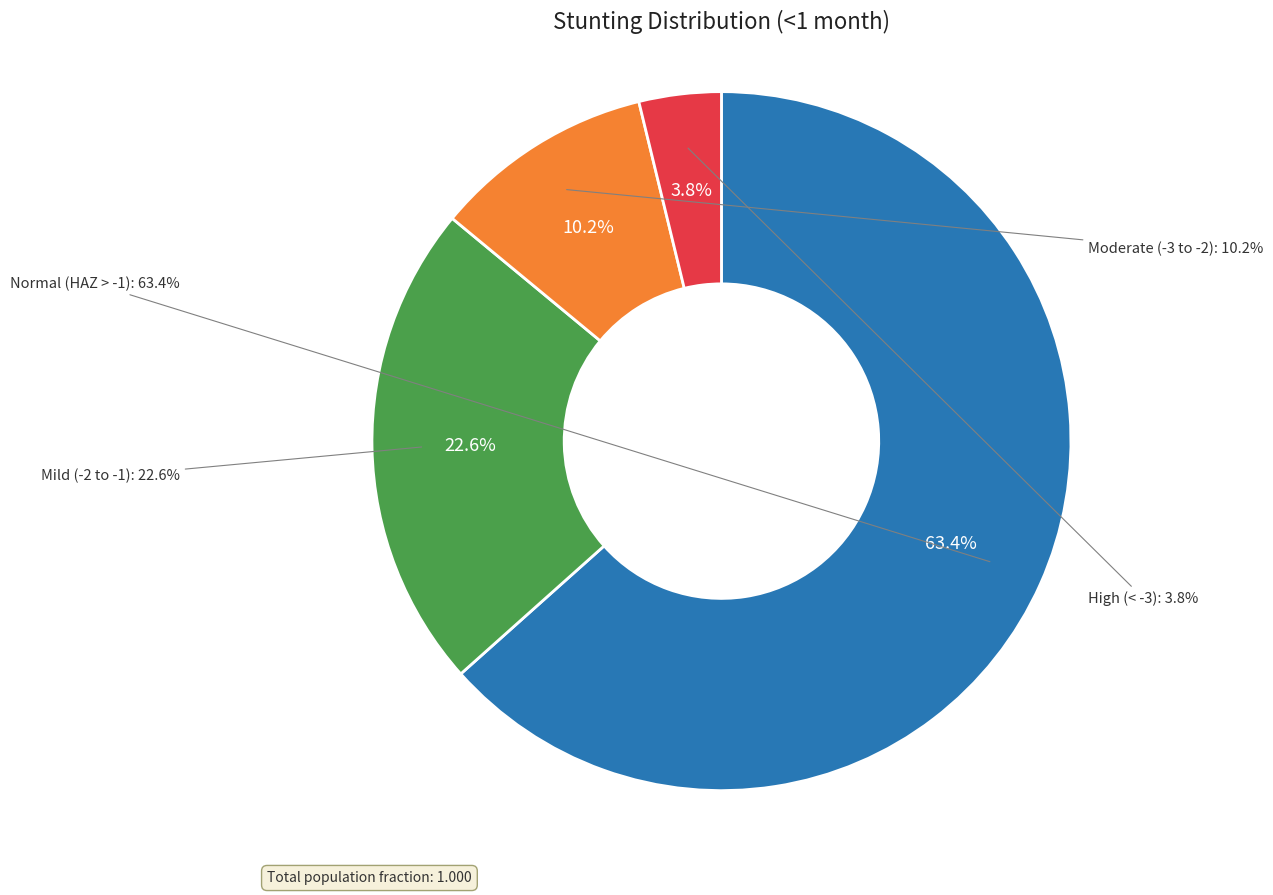

How many slices are in this pie chart?

4